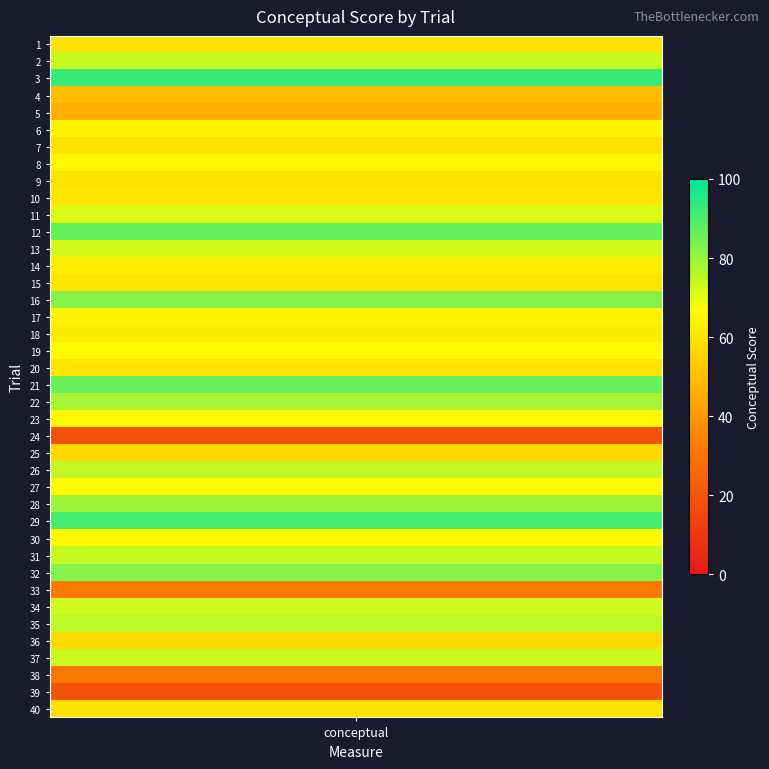

What value does the data have at 26?

65.1